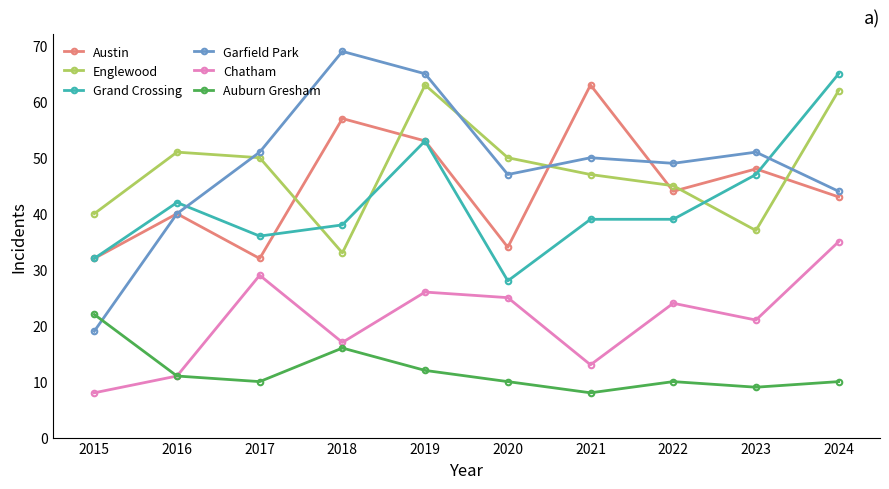

Between 2016 and 2021, which series saw the biggest shift?

Austin